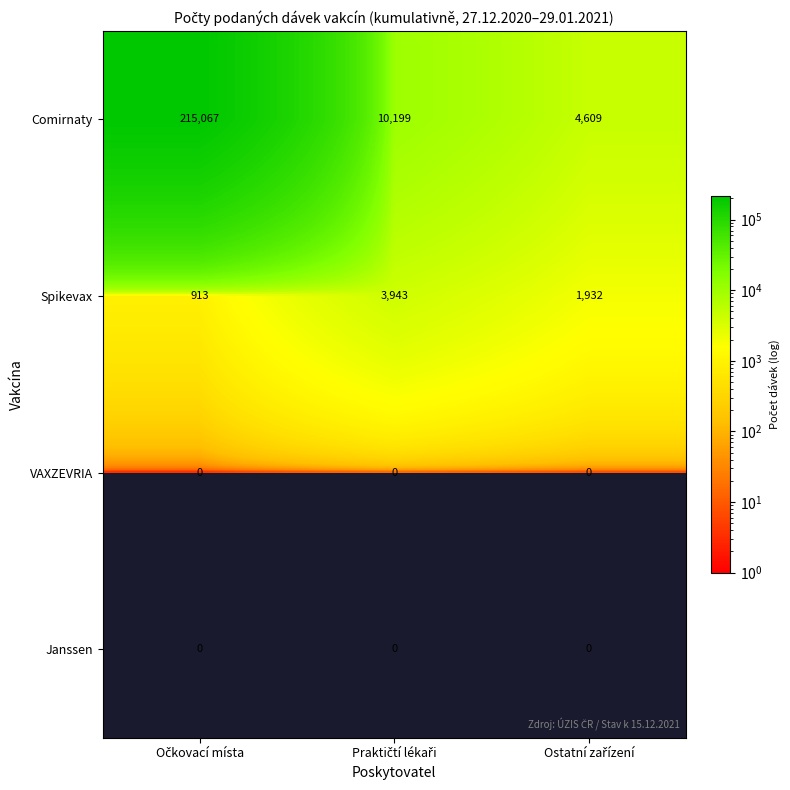

Count the Spikevax values in the range 913 to 3943.

3